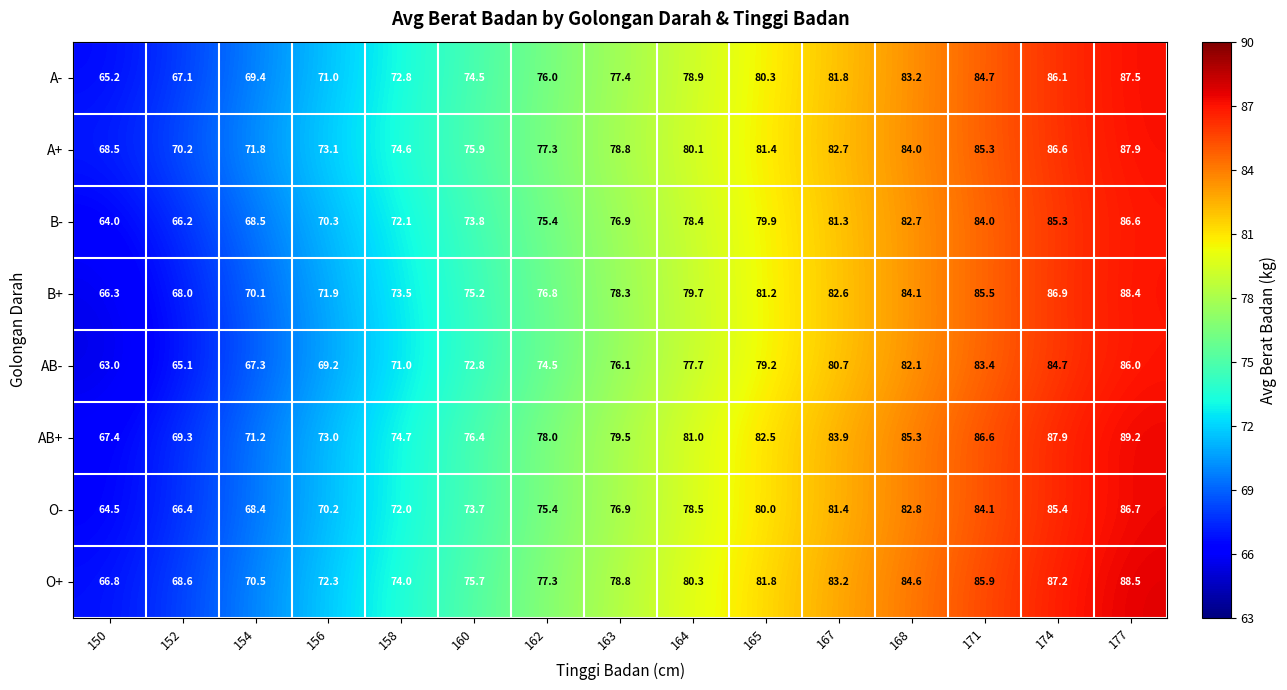

At which label is A+ closest to 78?

162